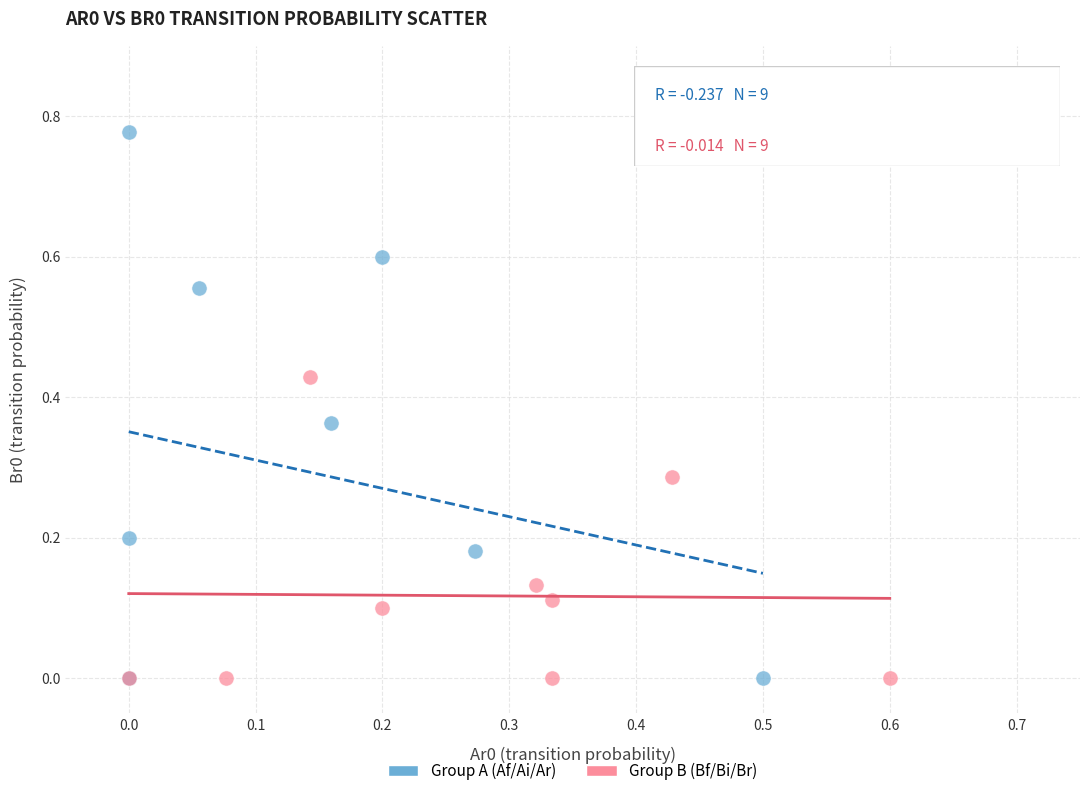

What are all the series names shown in the legend?

Group A (Af/Ai/Ar), Group B (Bf/Bi/Br)